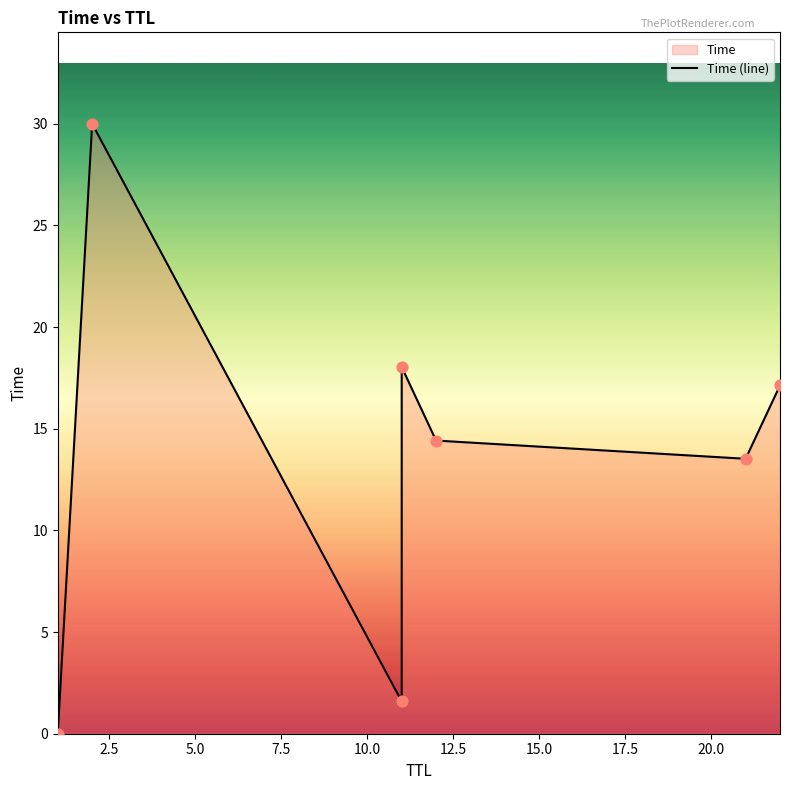

Which has a higher value, 11 or 22?

11